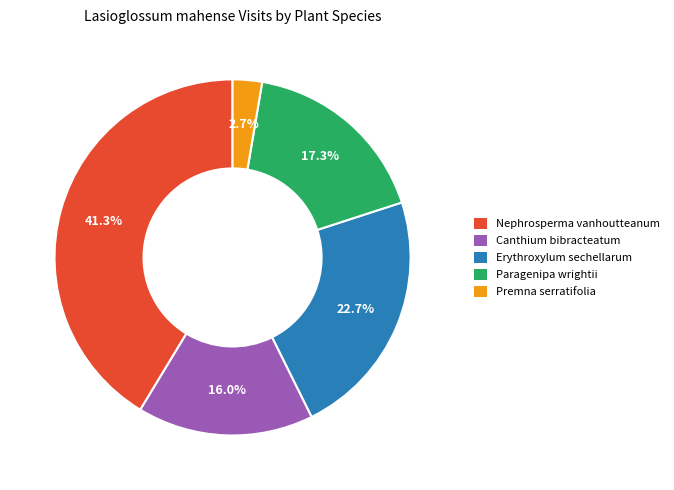

Which slice is the smallest?

Premna serratifolia